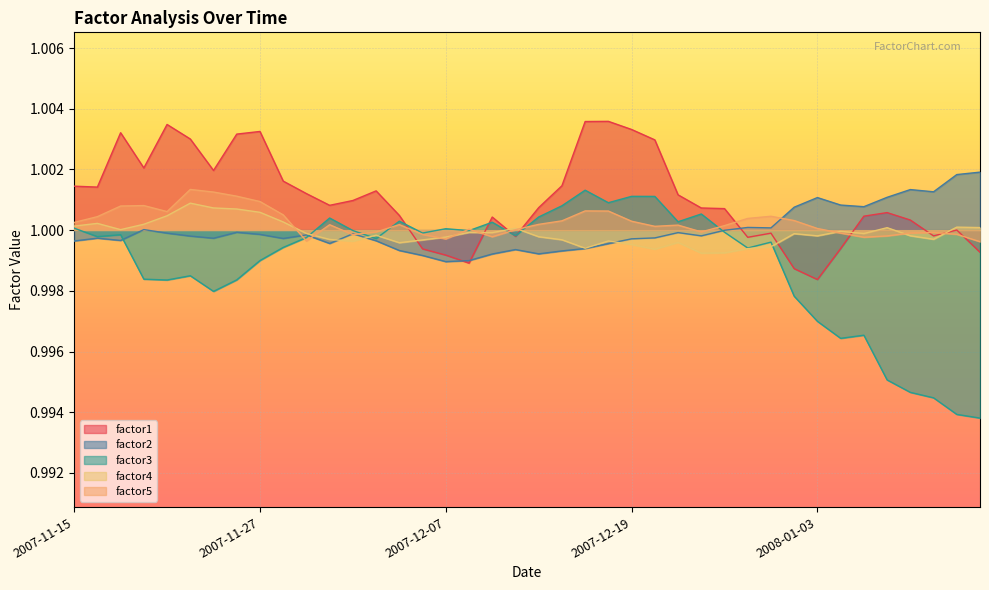

True or false: factor3 has more than 0 interior local peaks.

True